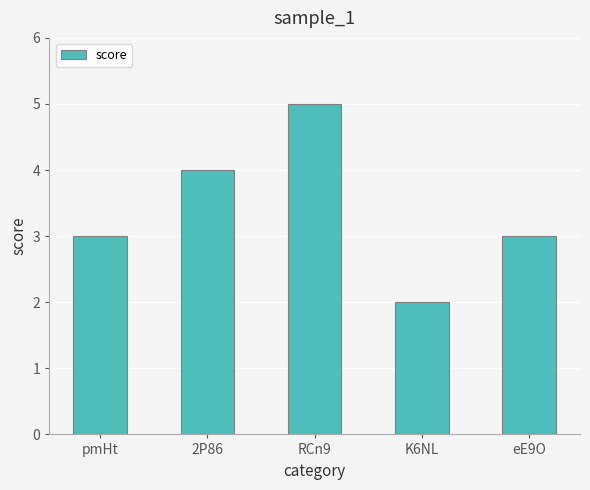

Which has a higher value, eE9O or K6NL?

eE9O